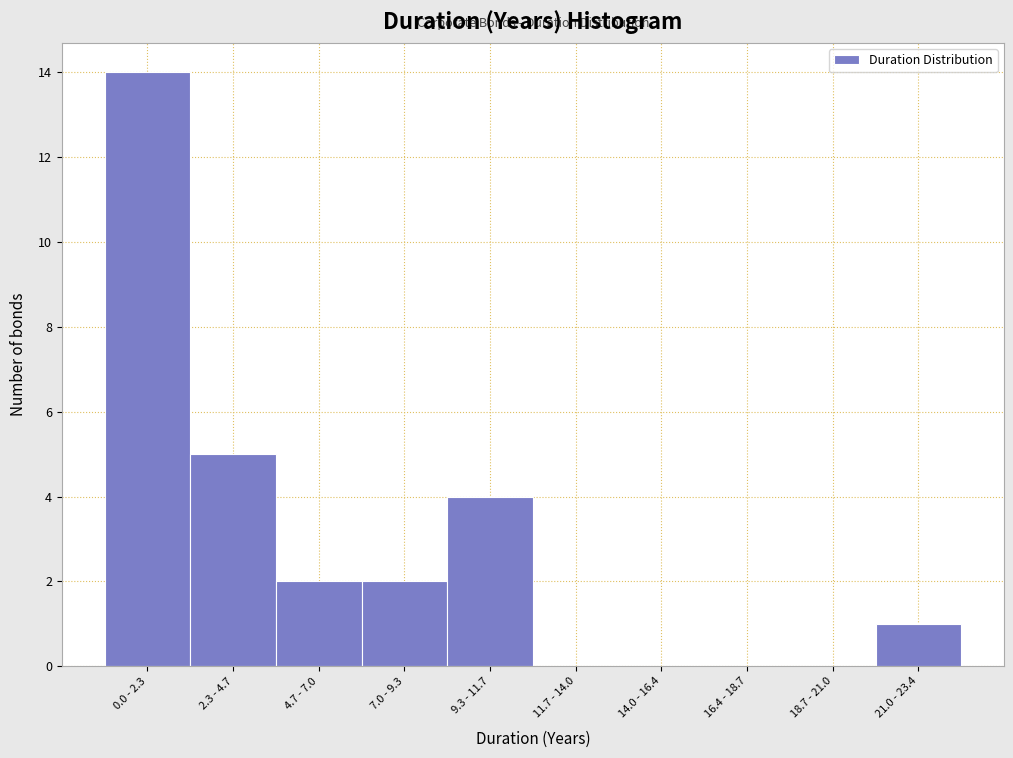

Reading right to left, extract all data points from this chart.

21.0 - 23.4=1	18.7 - 21.0=0	16.4 - 18.7=0	14.0 - 16.4=0	11.7 - 14.0=0	9.3 - 11.7=4	7.0 - 9.3=2	4.7 - 7.0=2	2.3 - 4.7=5	0.0 - 2.3=14